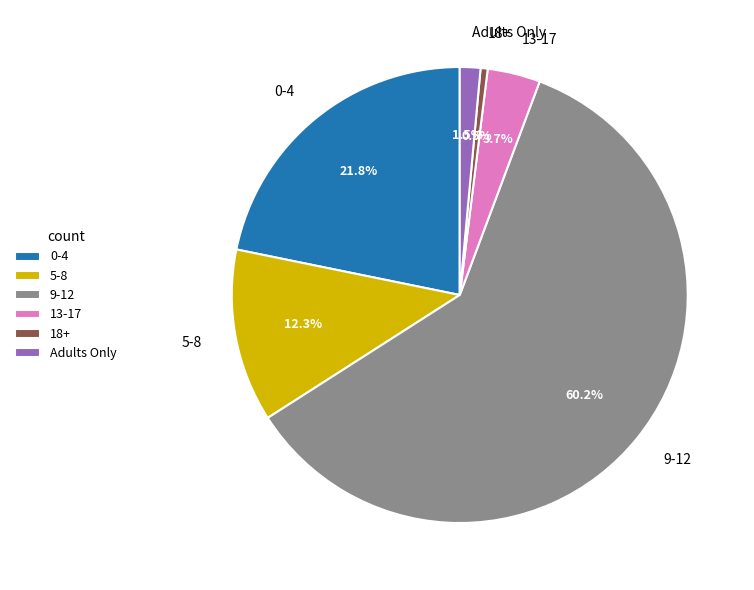

What is the smallest slice in the pie chart?

18+